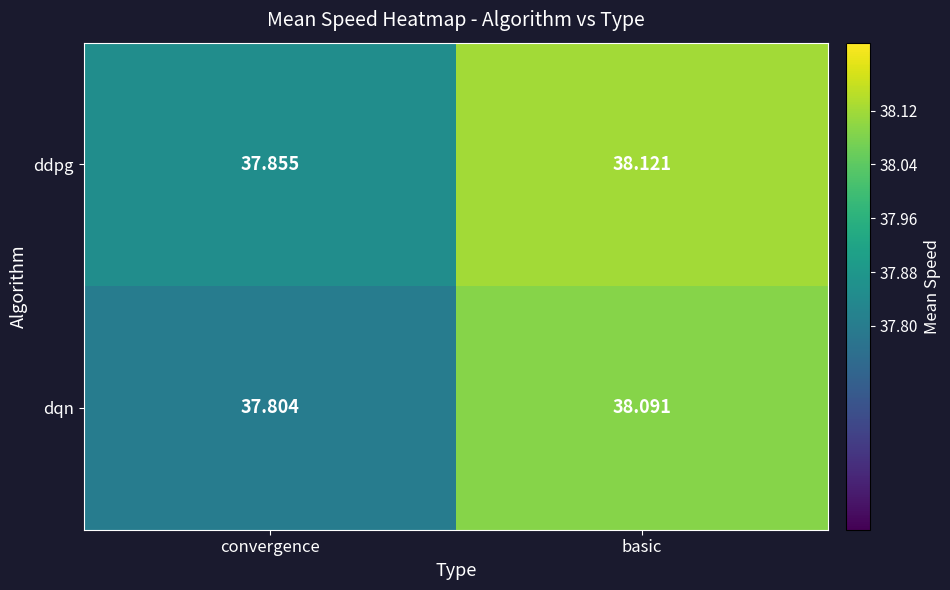

Which category has the highest value across all series?

basic